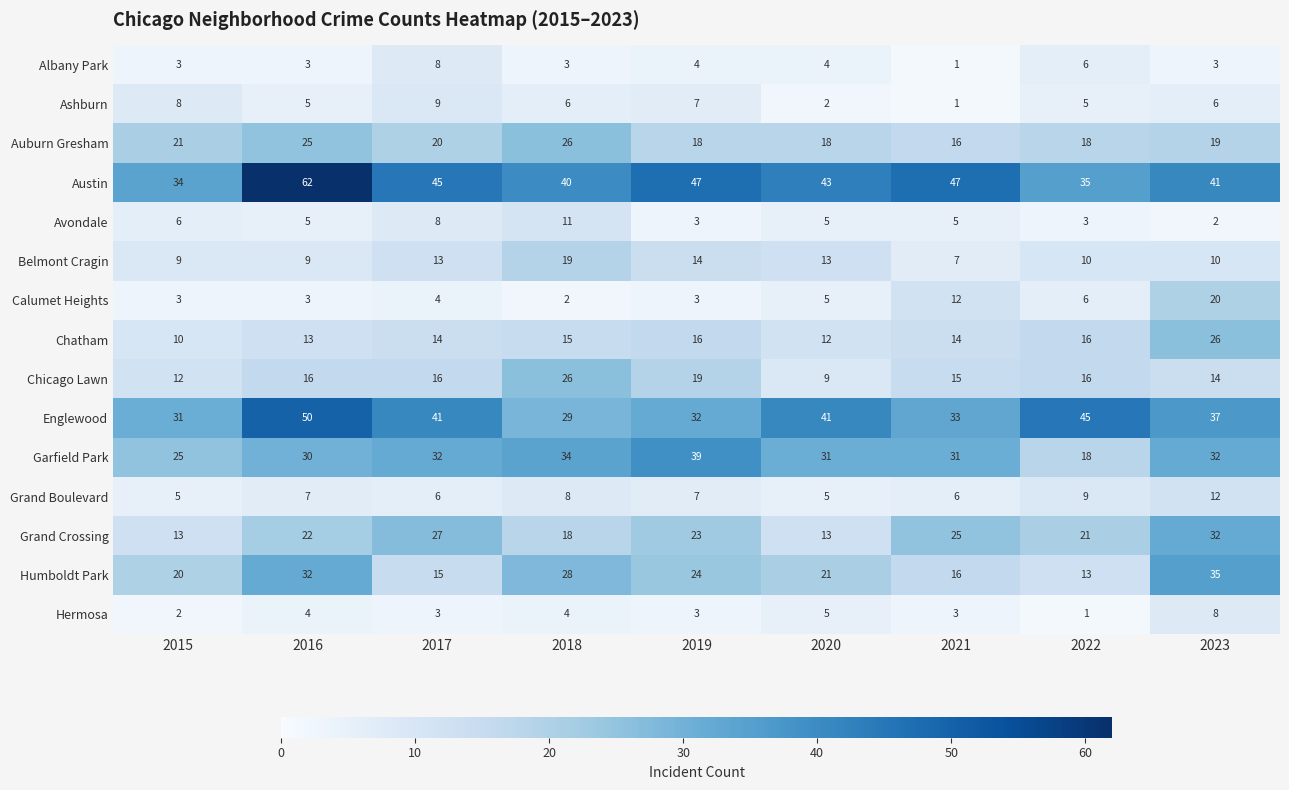

What is the total value across all series at 2015?

202